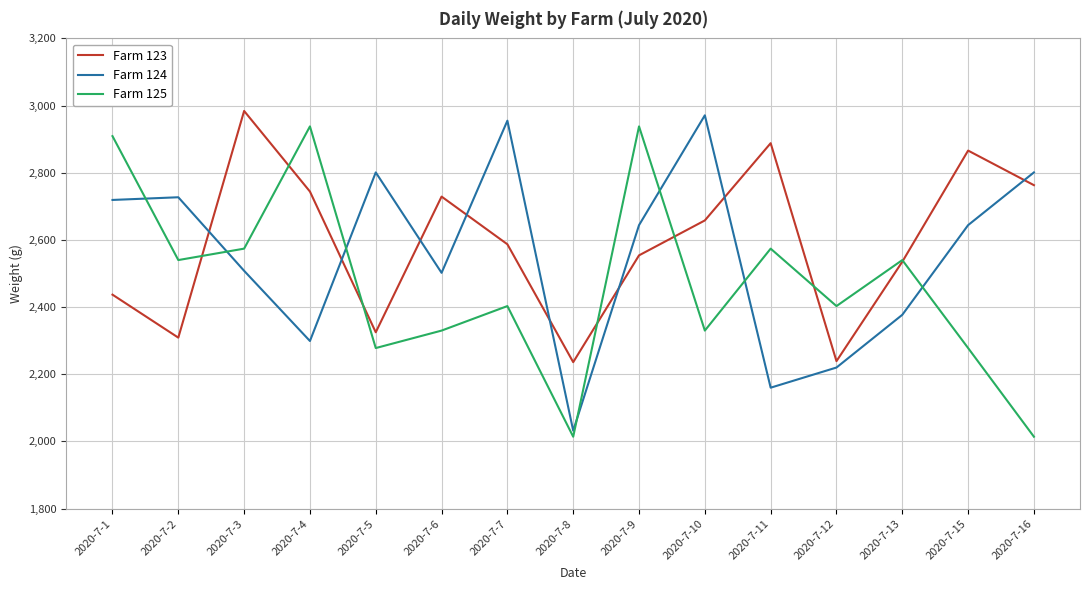

What is the difference between the second highest and second lowest values in the Farm 123 series?

649